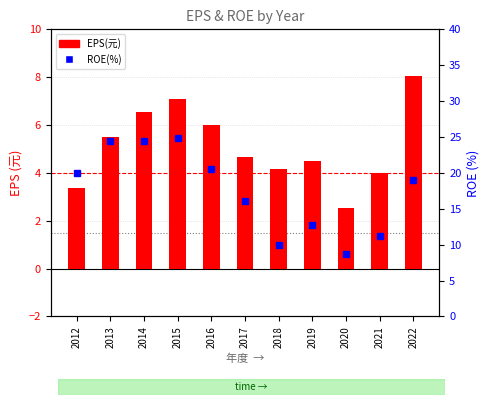

Between 2016 and 2015, which is larger?

2015